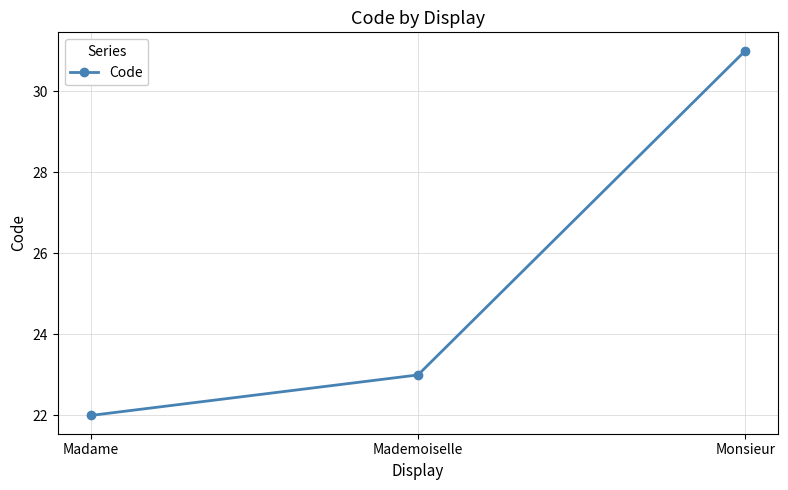

At which label is the value closest to 26?

Mademoiselle